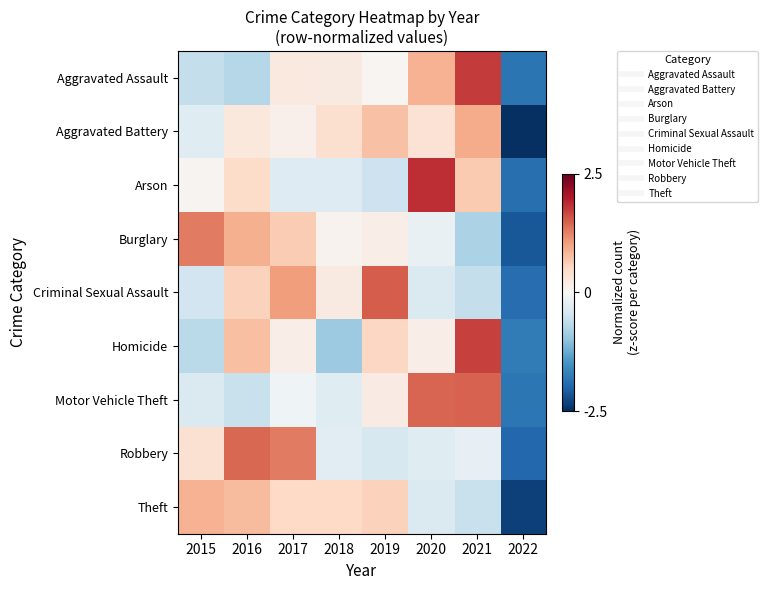

Rank the series at 2019 from highest to lowest value.

Criminal Sexual Assault, Aggravated Battery, Theft, Homicide, Motor Vehicle Theft, Burglary, Aggravated Assault, Robbery, Arson